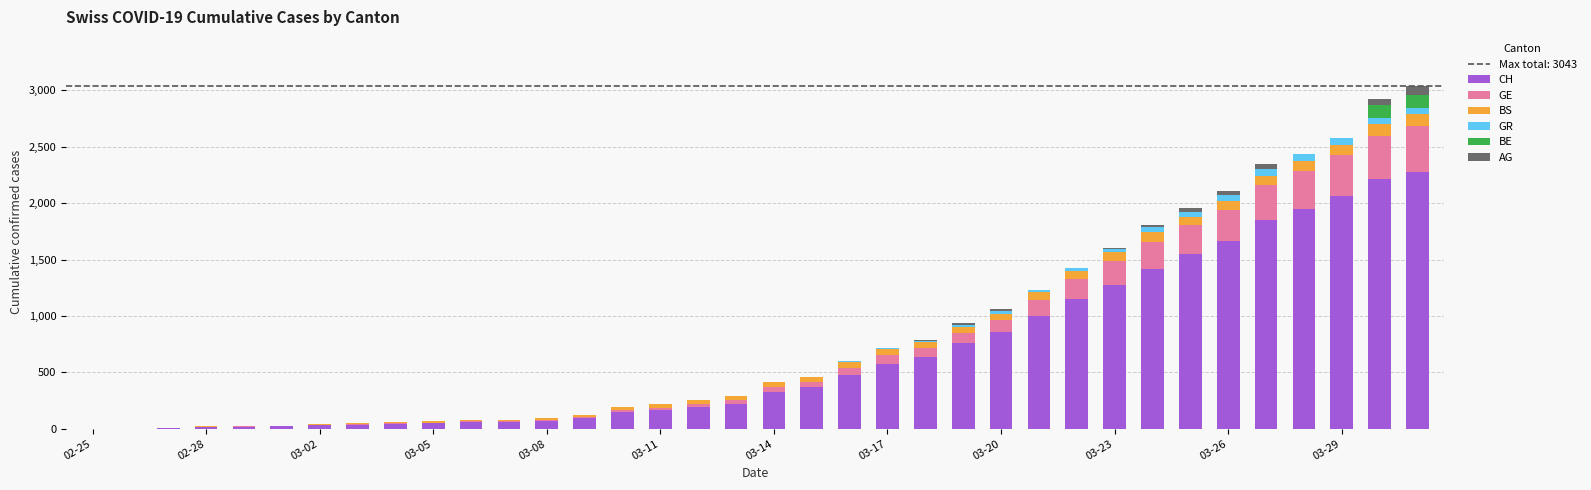

What is the sum of all CH values?

23647